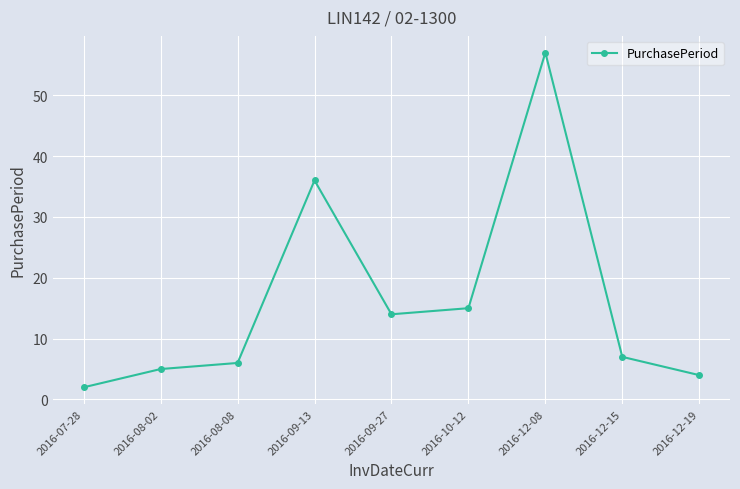

What is the smallest value displayed?

2